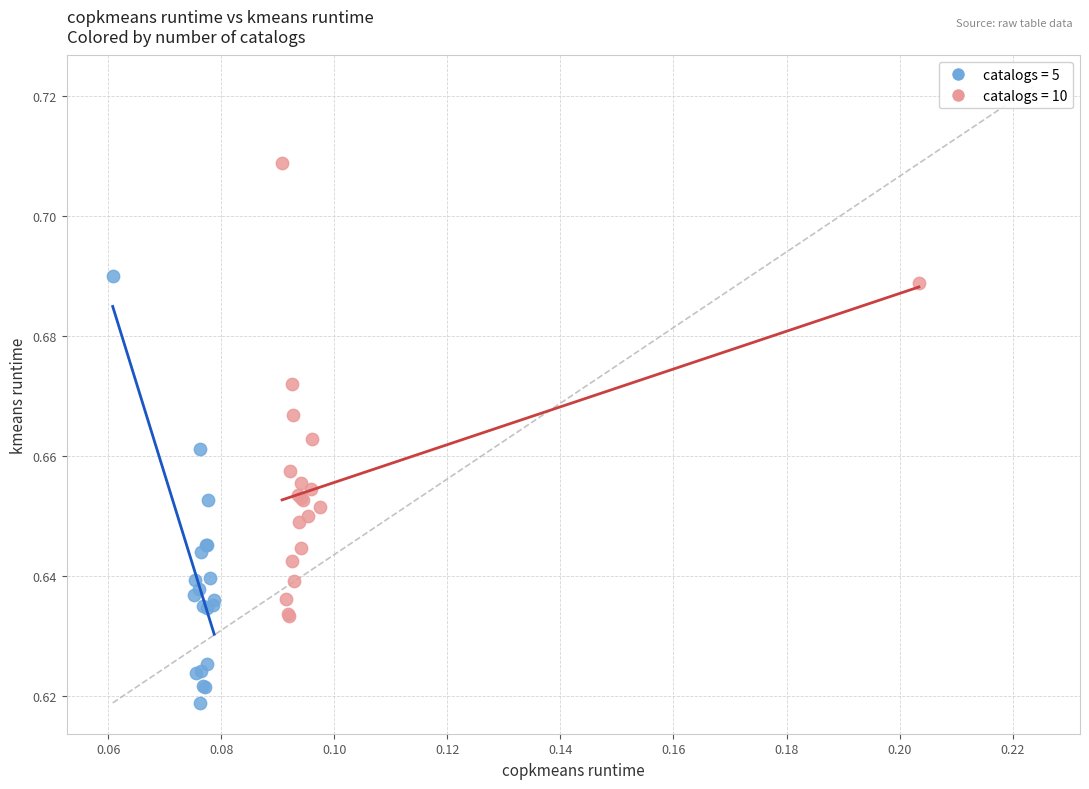

Which series reaches the maximum Y coordinate?

catalogs = 10